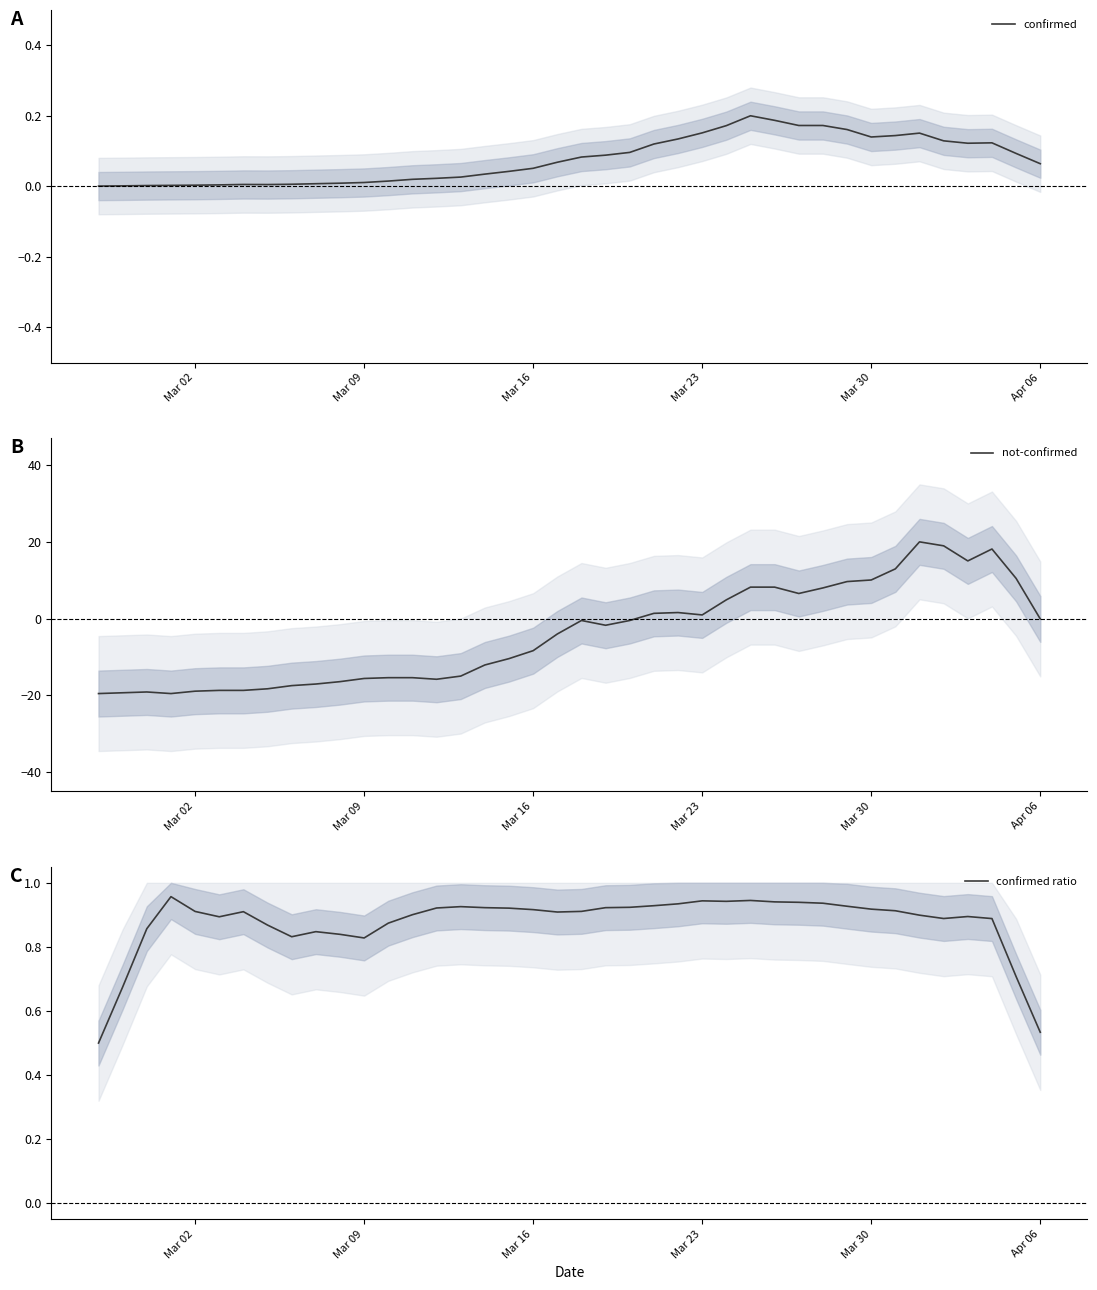

Reading left to right, list all the values displayed in this chart.

confirmed: 0.0	0.0	0.0	0.0	0.0	0.0	0.0	0.0	0.0	0.0	0.0	0.0	0.0	0.0	0.0	0.0	0.0	0.0	0.1	0.1	0.1	0.1	0.1	0.1	0.1	0.2	0.2	0.2	0.2	0.2	0.2	0.2	0.1	0.1	0.2	0.1	0.1	0.1	0.1	0.1
not-confirmed: -19.6	-19.4	-19.2	-19.6	-19.0	-18.8	-18.8	-18.3	-17.5	-17.1	-16.5	-15.6	-15.4	-15.4	-15.9	-15.0	-12.1	-10.5	-8.4	-4.0	-0.5	-1.8	-0.5	1.3	1.6	0.9	4.9	8.2	8.2	6.5	8.0	9.6	10.1	13.0	20.0	19.0	15.0	18.1	10.5	-0.1
confirmed ratio: 0.5	0.7	0.9	1.0	0.9	0.9	0.9	0.9	0.8	0.8	0.8	0.8	0.9	0.9	0.9	0.9	0.9	0.9	0.9	0.9	0.9	0.9	0.9	0.9	0.9	0.9	0.9	0.9	0.9	0.9	0.9	0.9	0.9	0.9	0.9	0.9	0.9	0.9	0.7	0.5